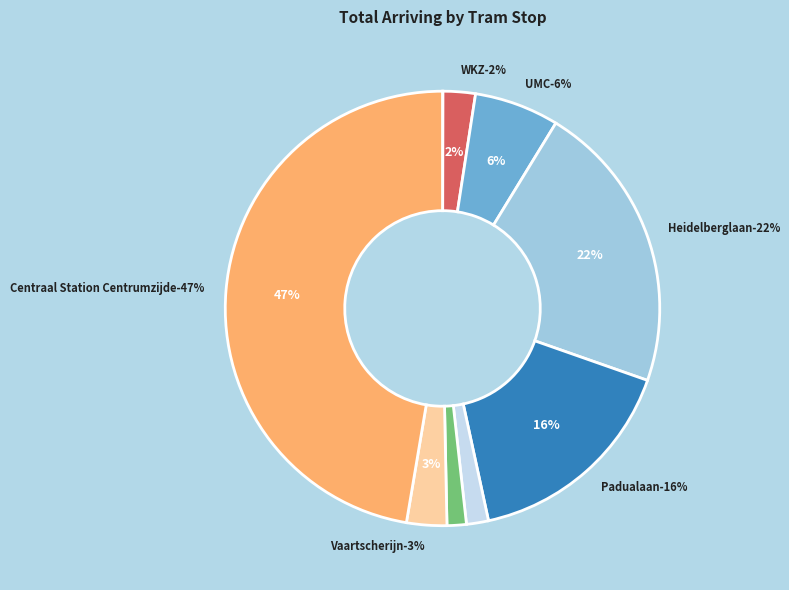

True or false: Centraal Station Centrumzijde accounts for 47% of the total.

True